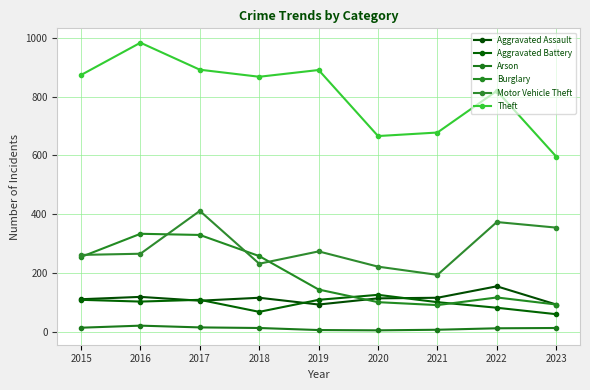

How many values in the Arson series are below 12?

4